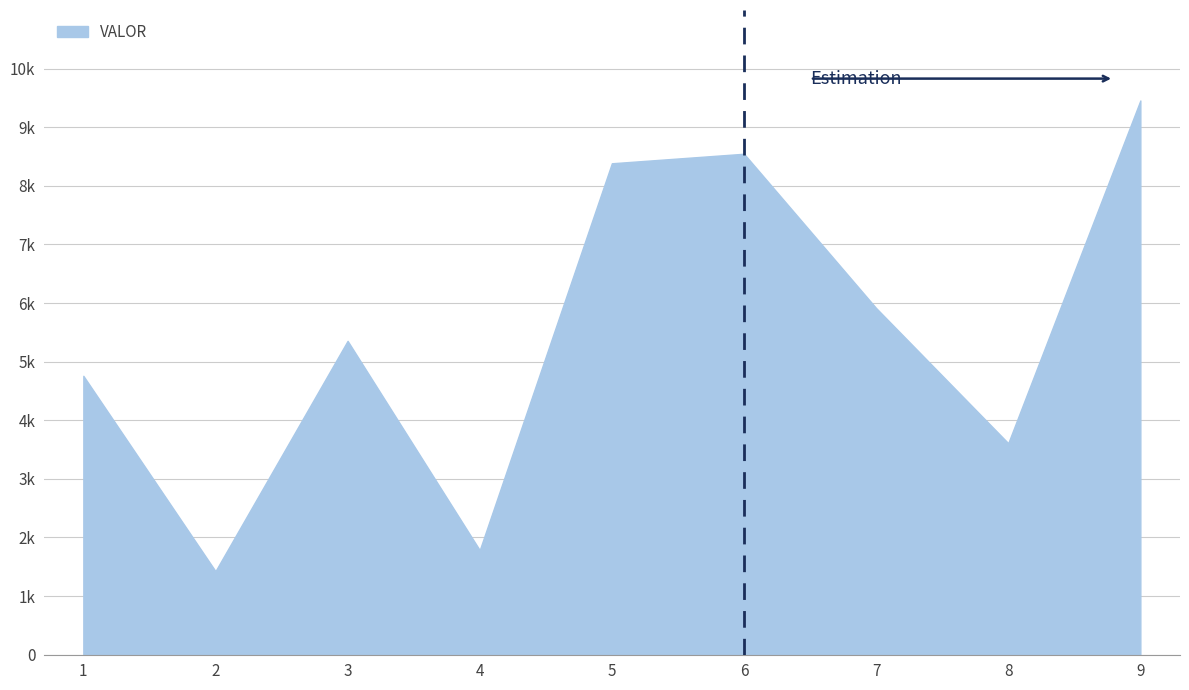

Does the chart have visible grid lines?

Yes